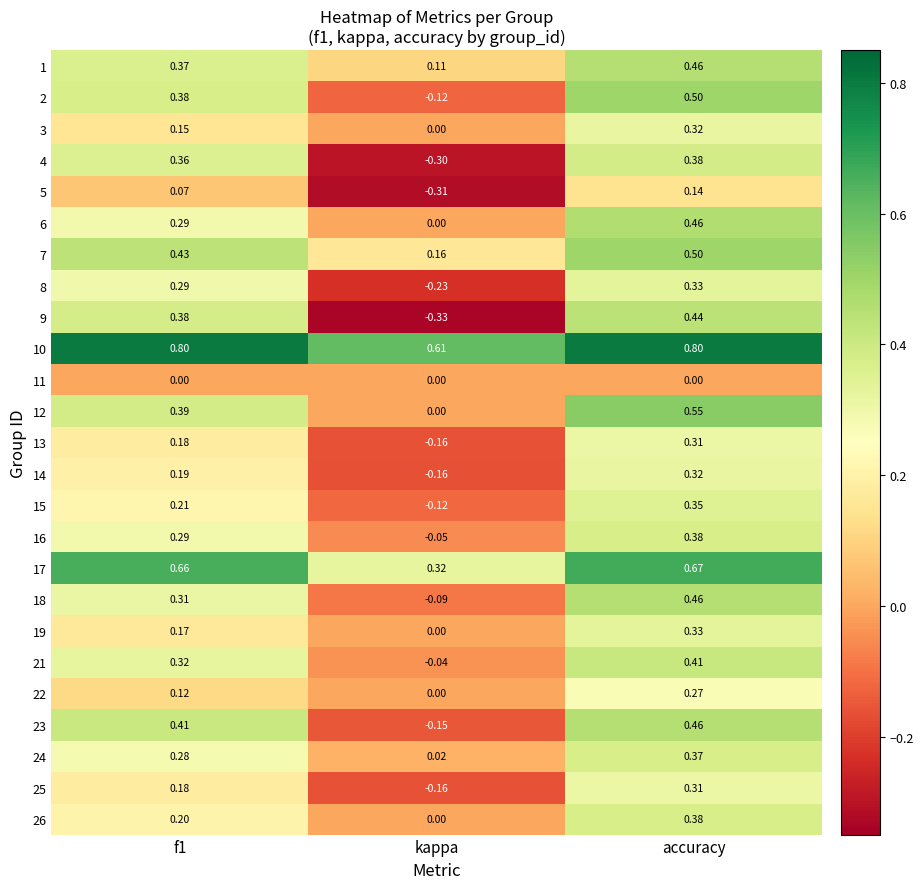

How many distinct data groups are displayed?

25